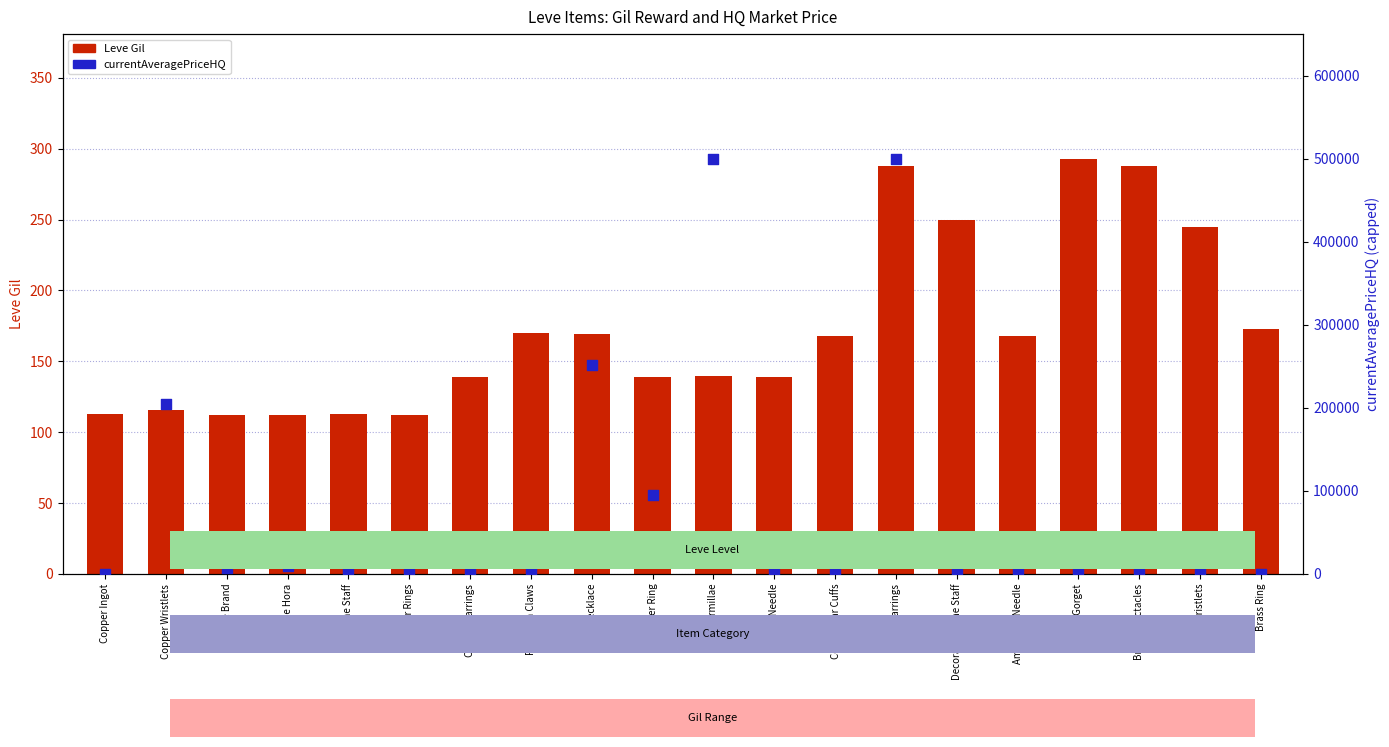

At which category is the sum across all series the highest?

Fang Earrings